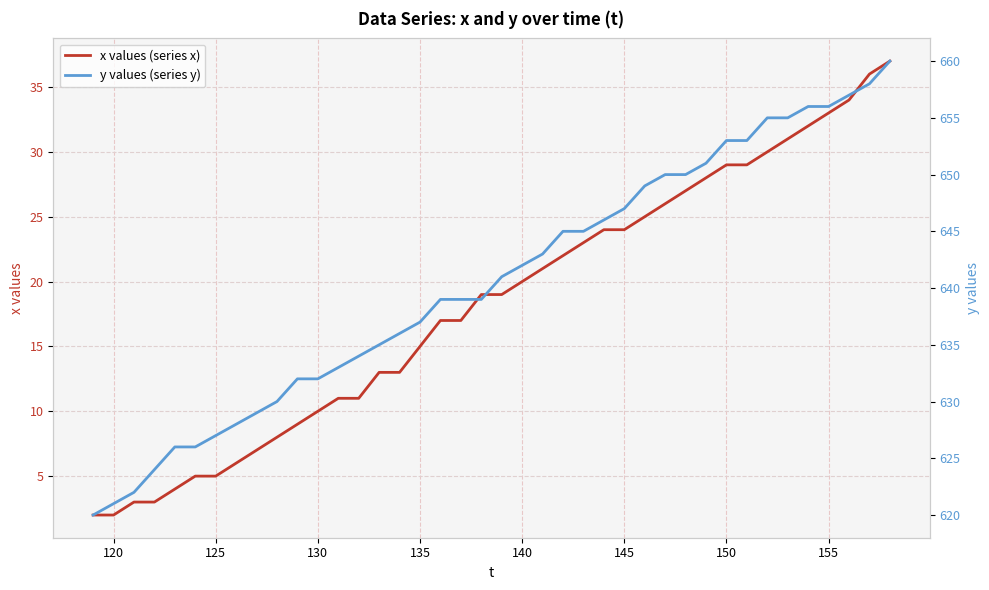

True or false: x values (series x) has a value of 24 at 145.

True